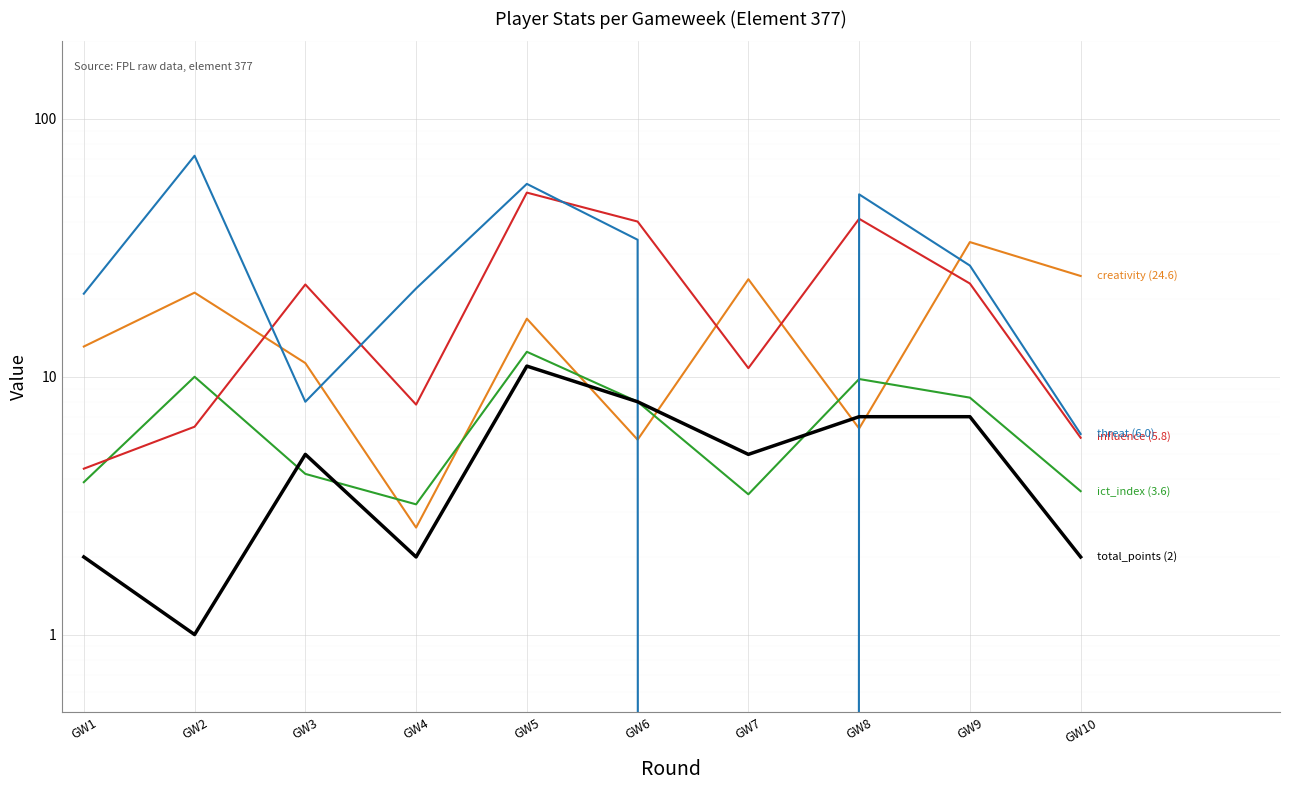

True or false: creativity has more than 0 points higher than both neighbors.

True